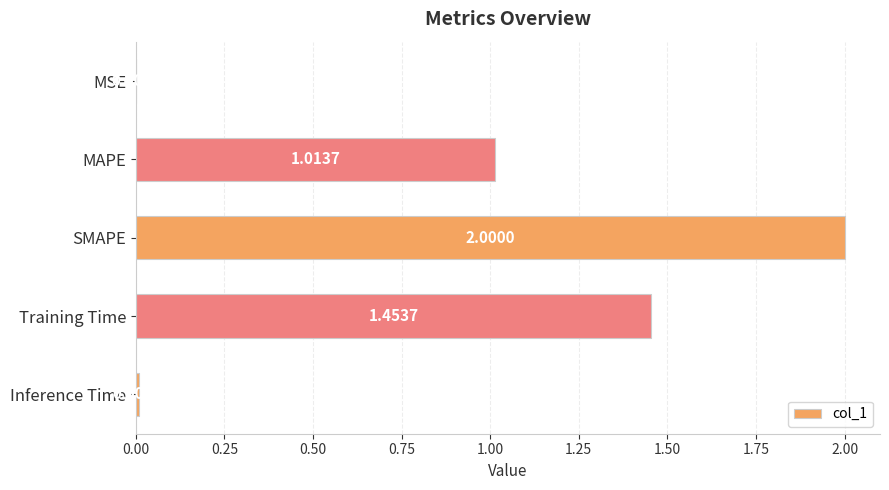

Approximately how many times larger is the value at Training Time compared to MAPE?

1.4